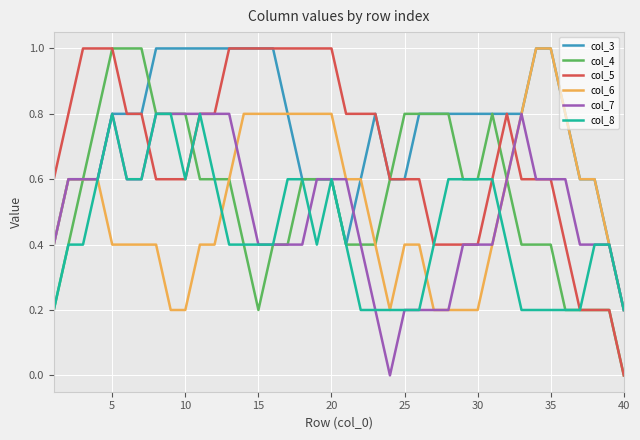

What is the maximum value shown in the chart?

1.0